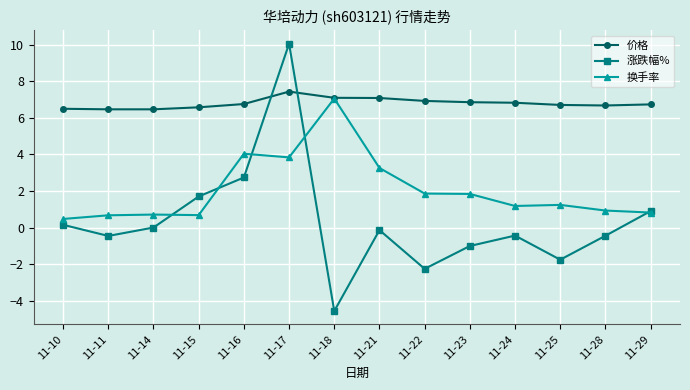

What is the value of the 换手率 point at the 6th from the left?

3.8